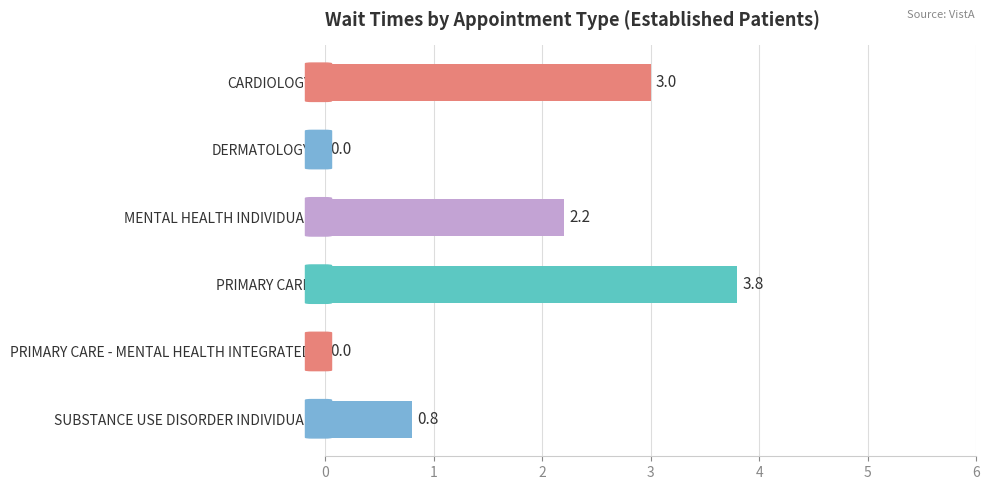

The chart shows a value of 0.5 at SUBSTANCE USE DISORDER INDIVIDUAL. True or false?

False